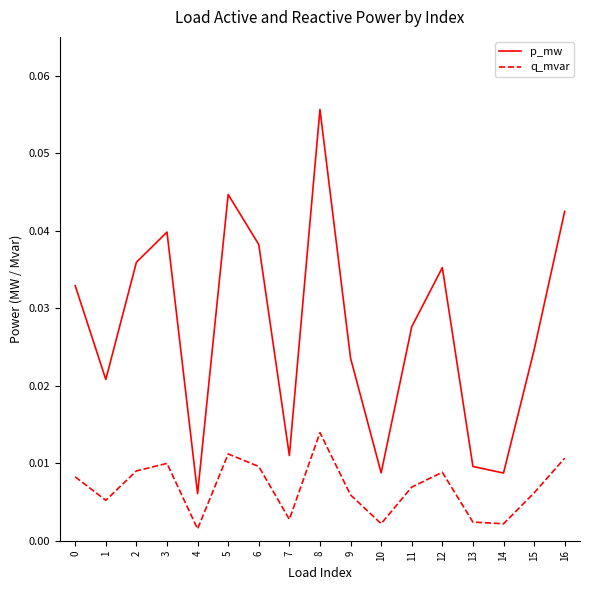

Does the chart display data point markers on the line(s)?

No